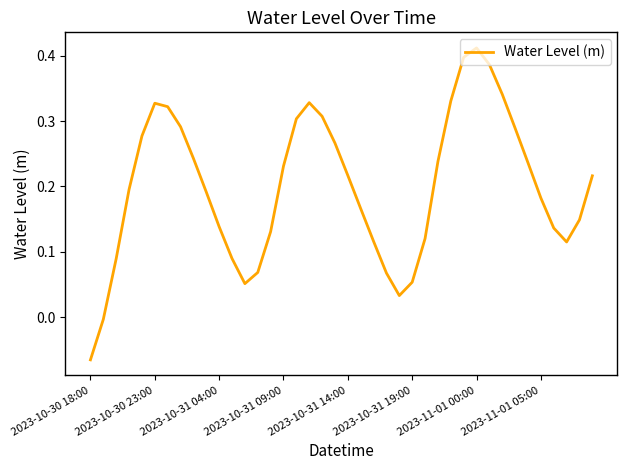

At which category does the chart reach its minimum across all series?

2023-10-30 18:00